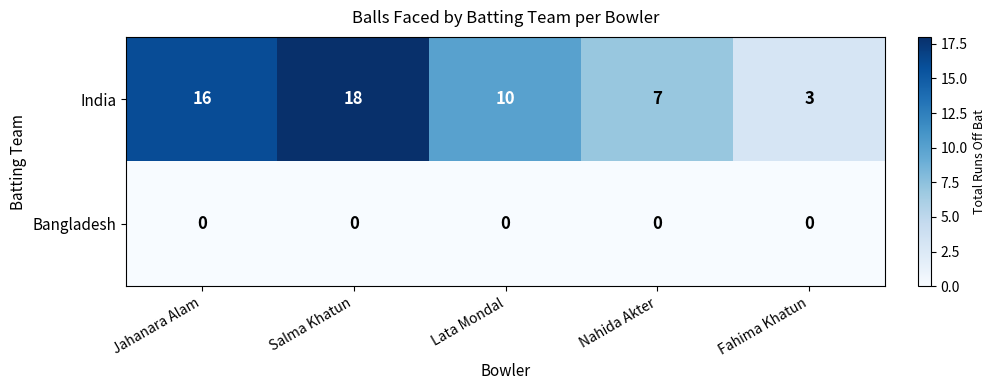

What is the total value across all series at Salma Khatun?

18